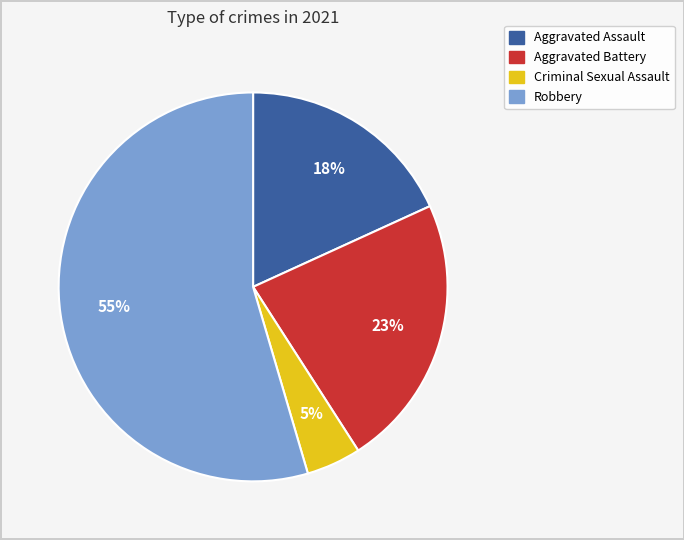

To the nearest percent, what is the difference between the Aggravated Battery and Robbery slice percentages?

32%